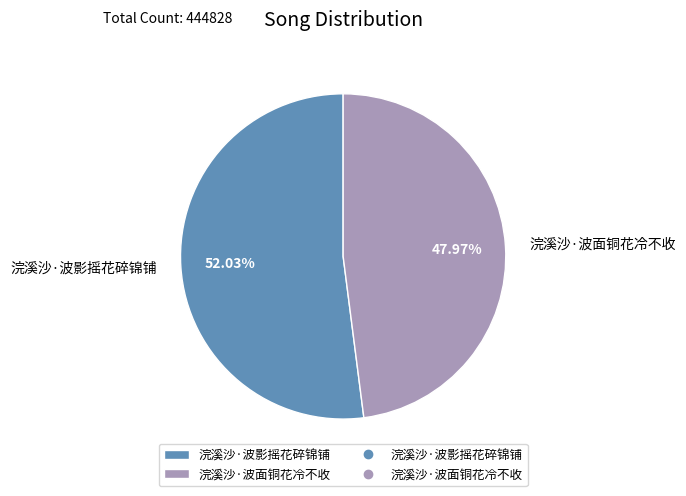

To the nearest percent, what is the difference between the largest and smallest slice percentages?

4%